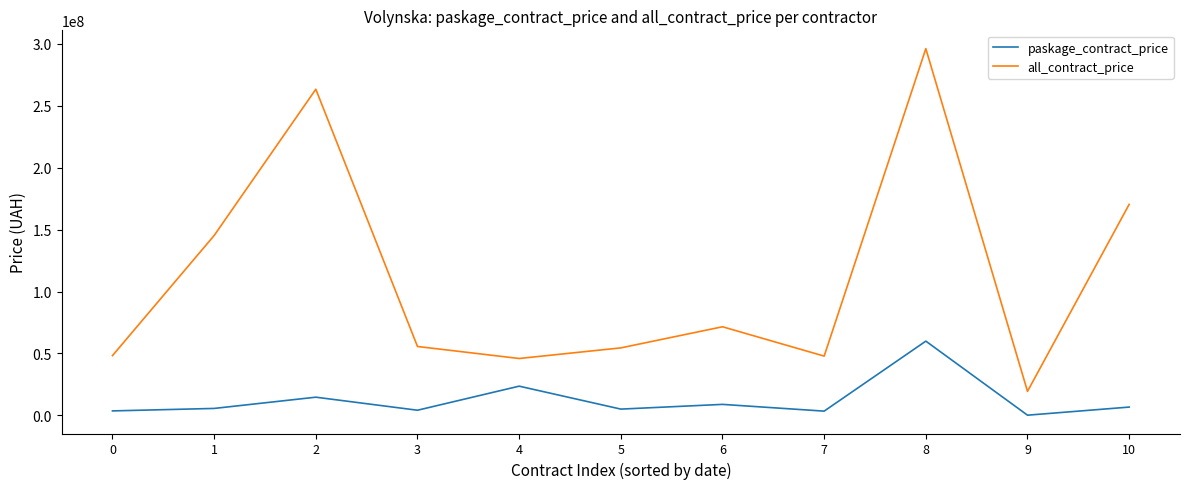

At 2, list the series in order from largest to smallest.

all_contract_price, paskage_contract_price